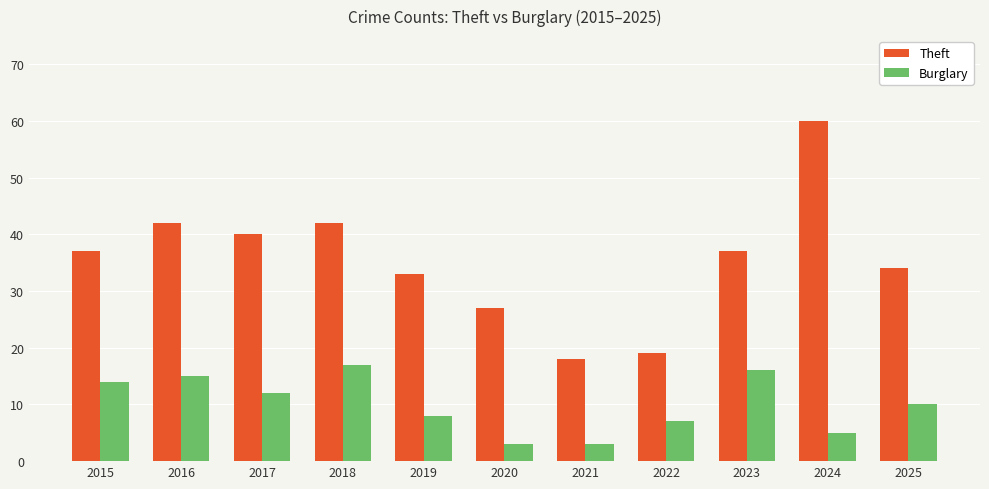

How many groups of bars are there?

11